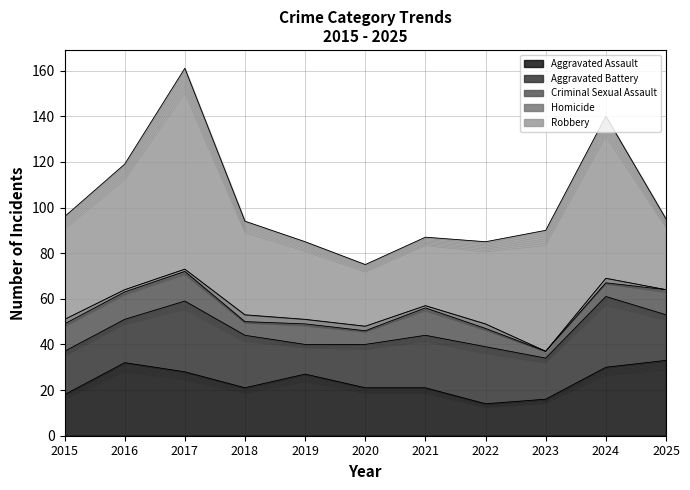

At how many categories does at least one series exceed 61?

2